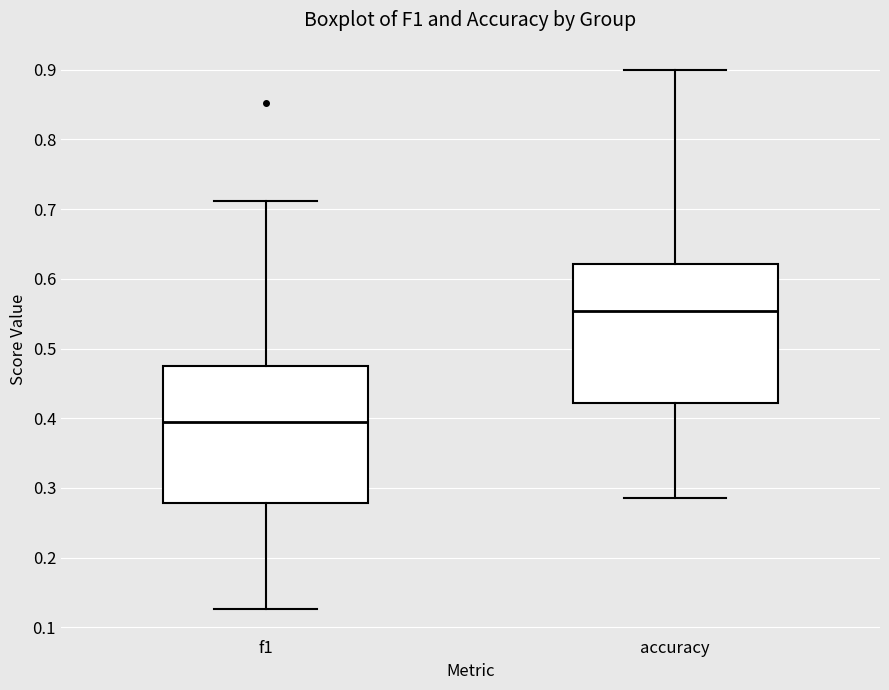

Reading left to right, read every box against the y-axis: the position of its median line, the range the box covers, and the ends of its whiskers. The values are not printed on the chart, so give them approximately, as read against the axis.

f1: median 0.39, box 0.28 to 0.48, whiskers 0.13 to 0.71
accuracy: median 0.55, box 0.42 to 0.62, whiskers 0.29 to 0.90